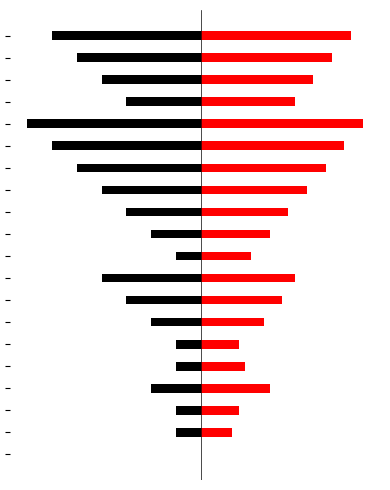

What is the difference between the maximum and minimum values in the Red series?

6.5